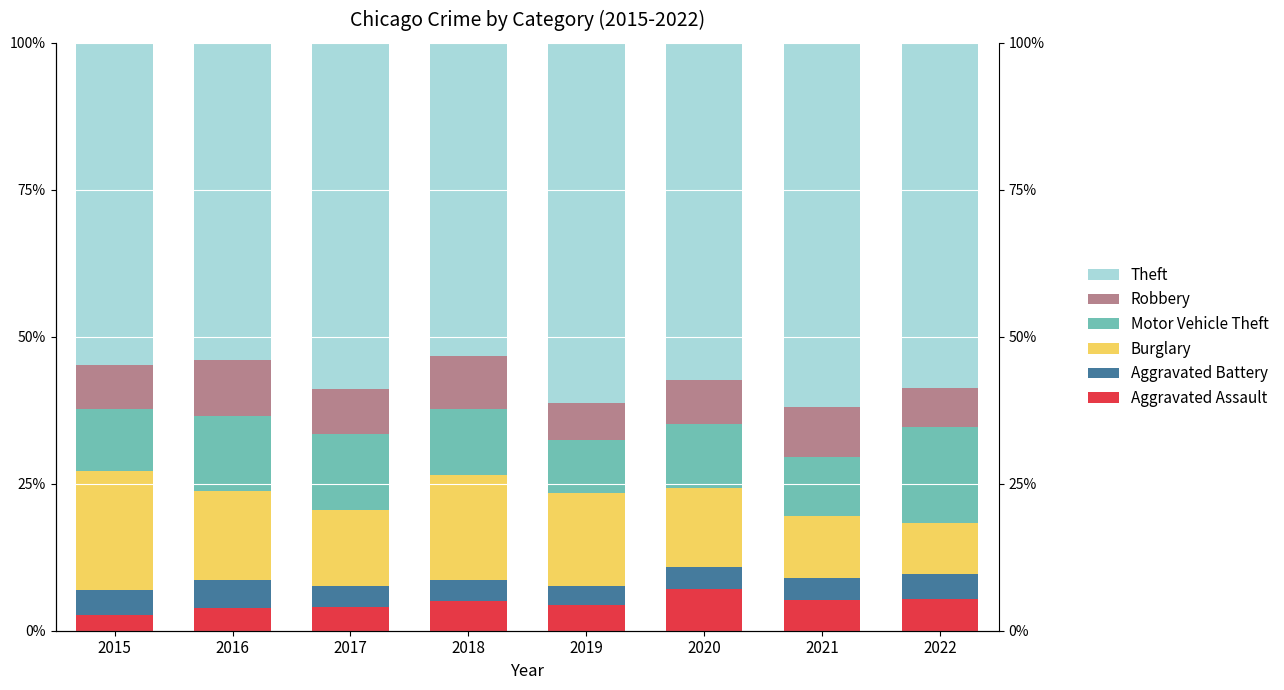

What is the lowest value of the Theft series?

53.2